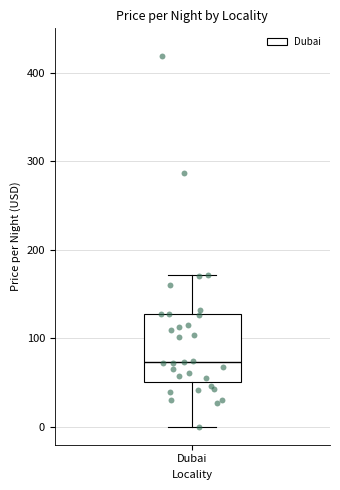

Where does the upper whisker of the box for Dubai end on the y-axis? The values are not printed on the chart, so give them approximately, as read against the axis.

170